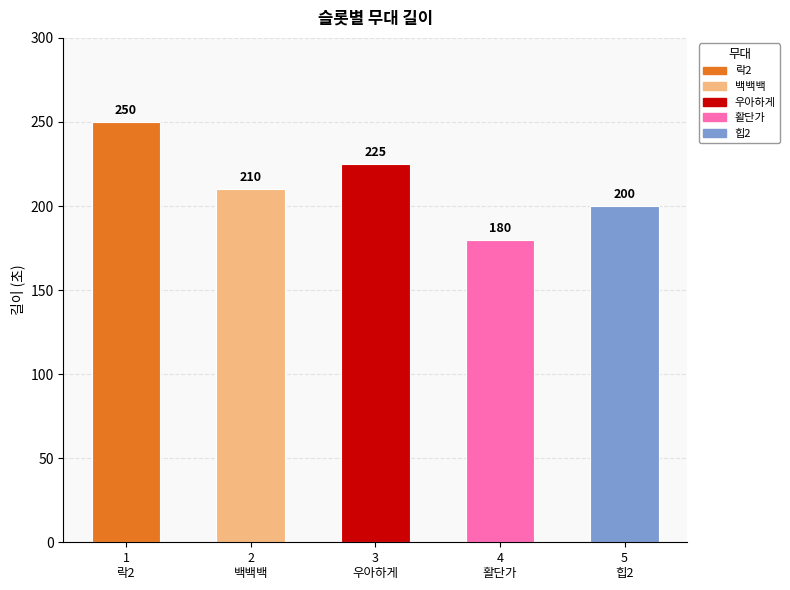

Rank the categories by value from highest to lowest.

1
락2, 3
우아하게, 2
백백백, 5
힙2, 4
활단가